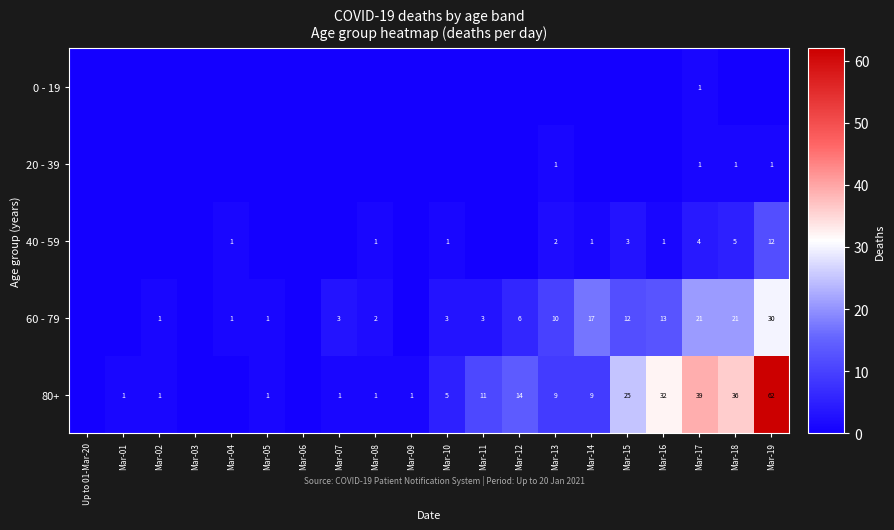

What is the total value across all series at Mar-13?

22